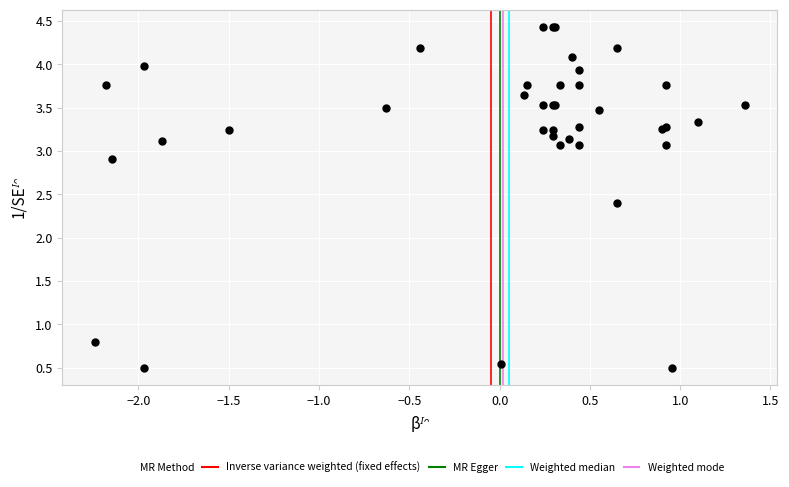

What Y value in the scatter plot is closest to 2?

2.4